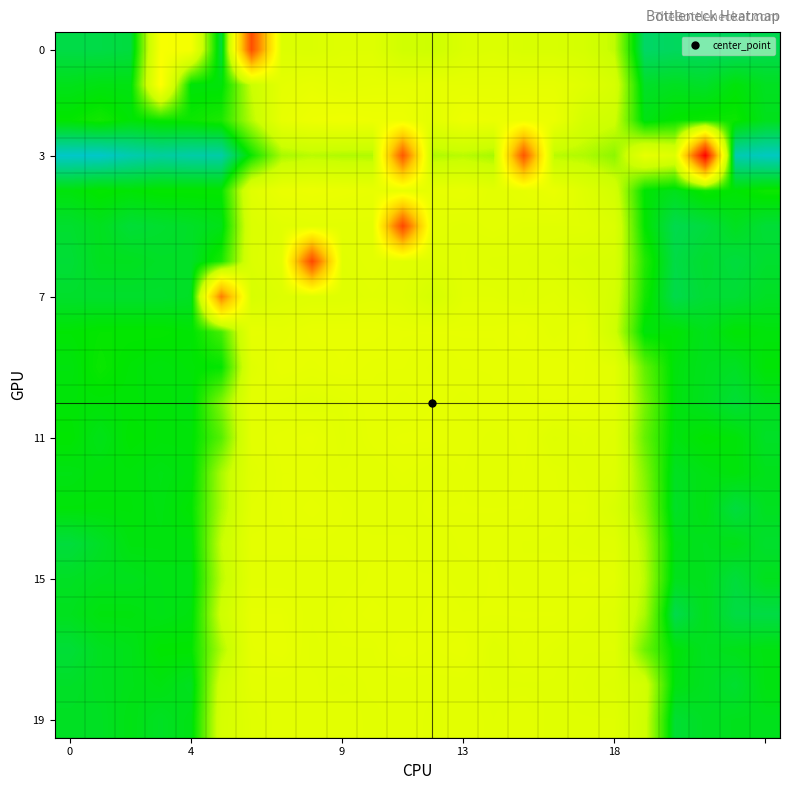

Which series has the widest spread of values?

3